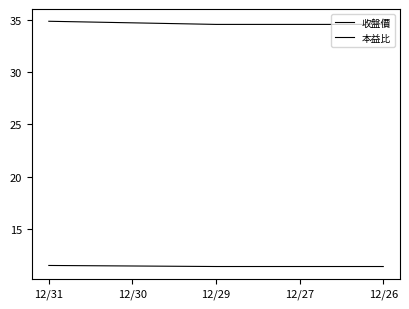

Is it true that 收盤價 equals 17.1 at 12/30?

False